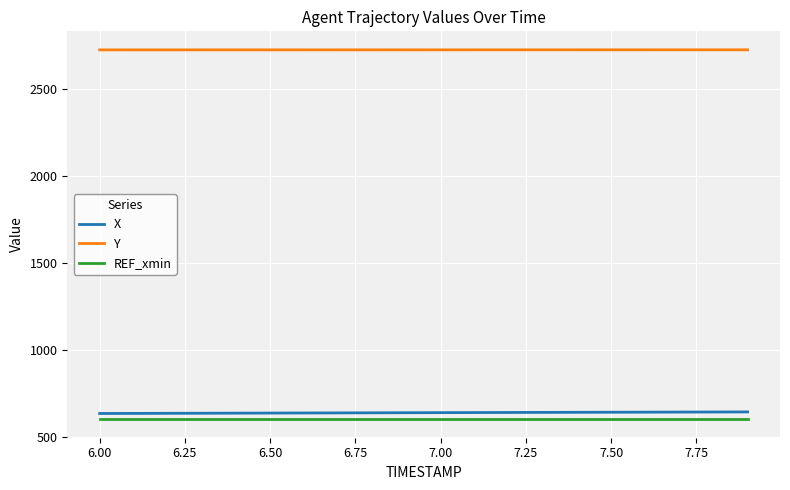

What is the highest value of the REF_xmin series?

600.0